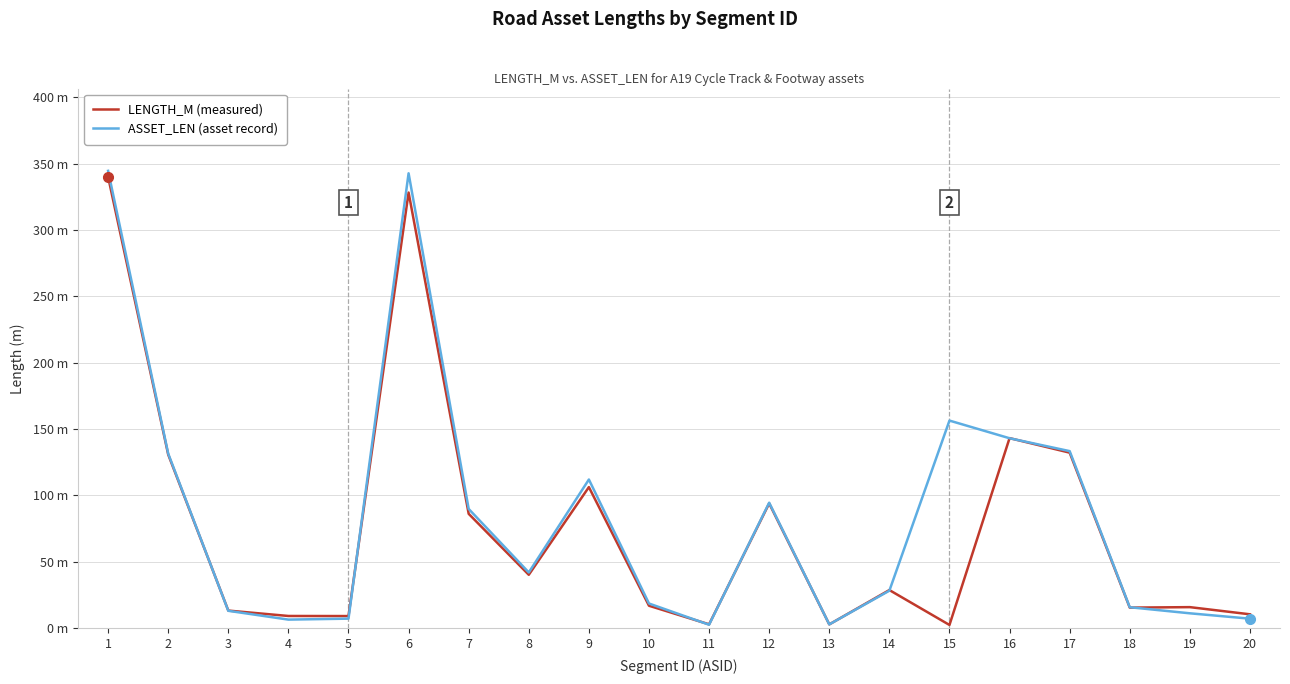

What is the sum of the LENGTH_M (measured) values at 9 and 18?

121.8